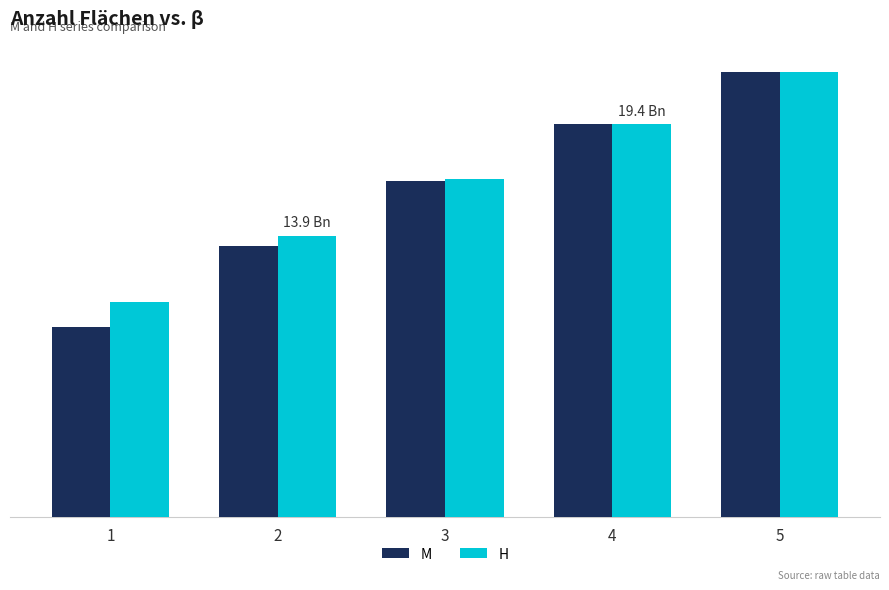

Reading left to right, transcribe all the data shown in this chart.

M: 9.4	13.4	16.6	19.4	22.0
H: 10.6	13.9	16.7	19.4	22.0